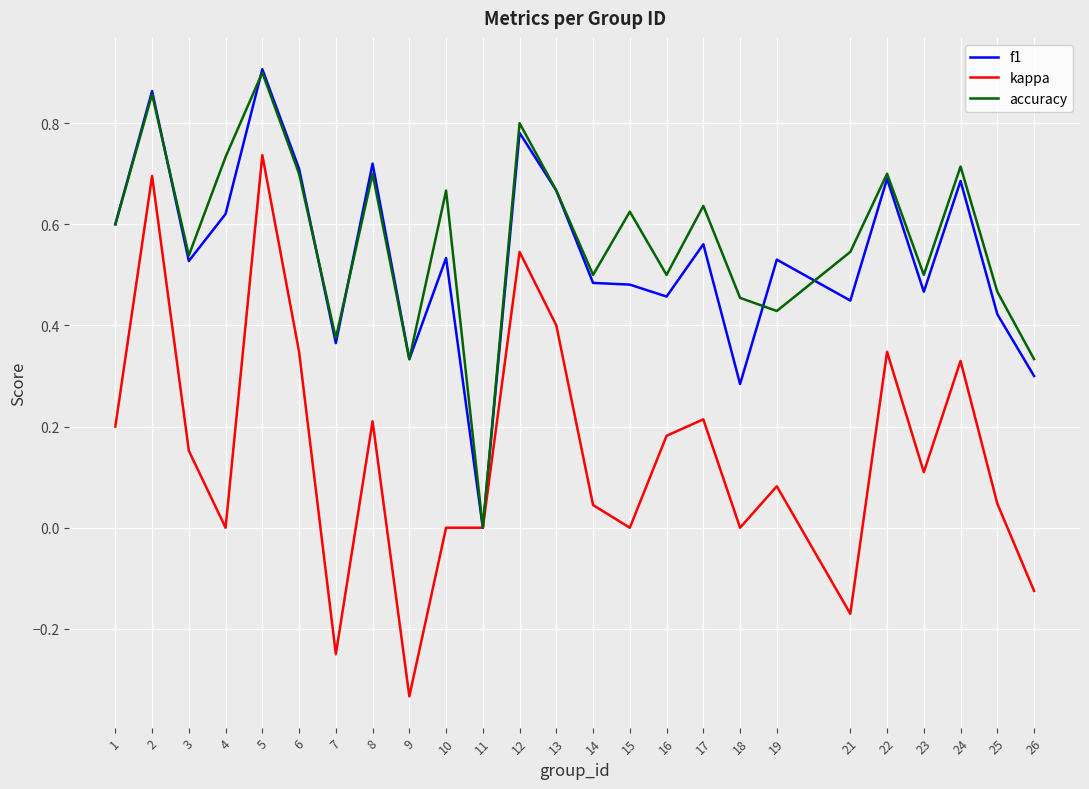

The f1 series shows 0.8 at 12. True or false?

True